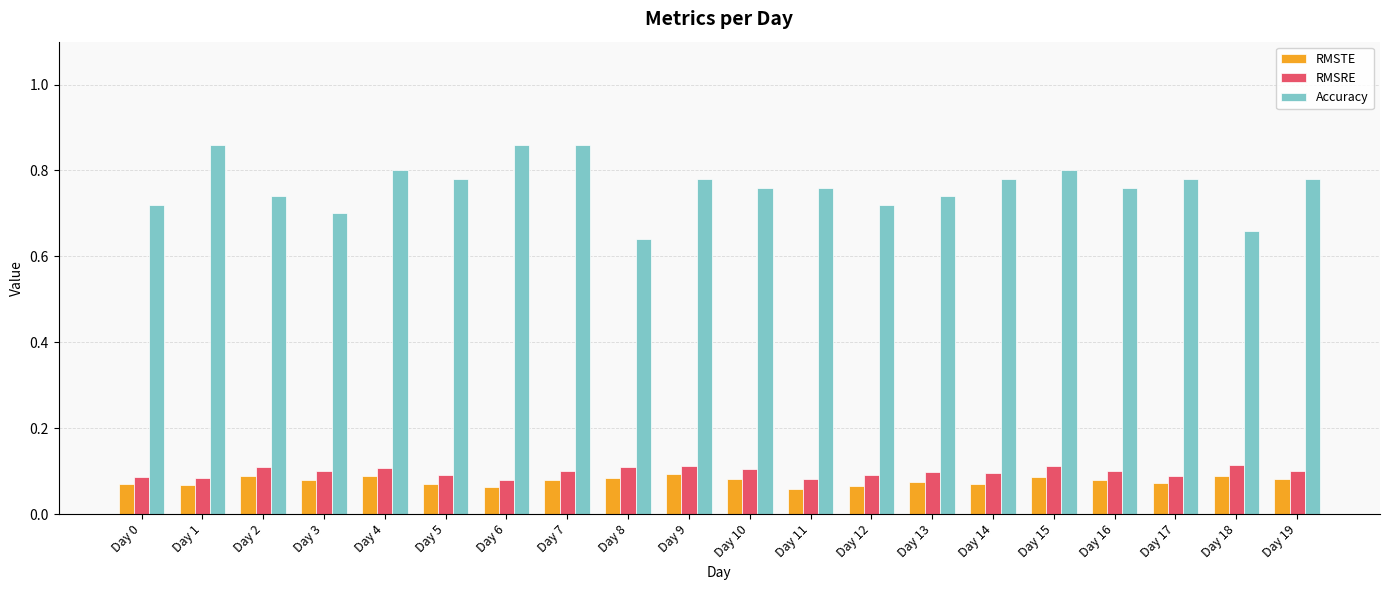

Which series has the largest total across all categories?

Accuracy